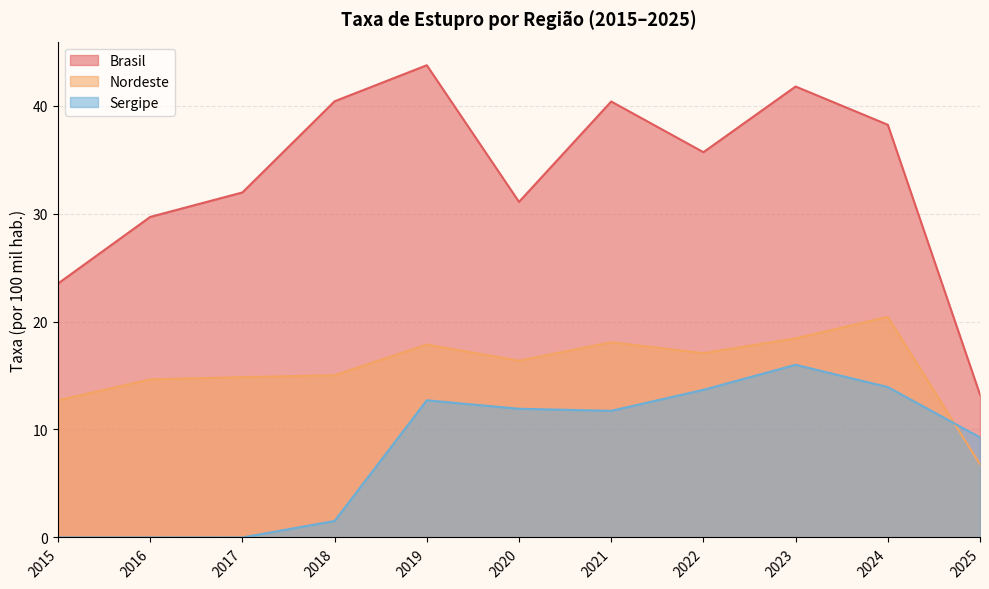

At which label is Nordeste closest to 13?

2015